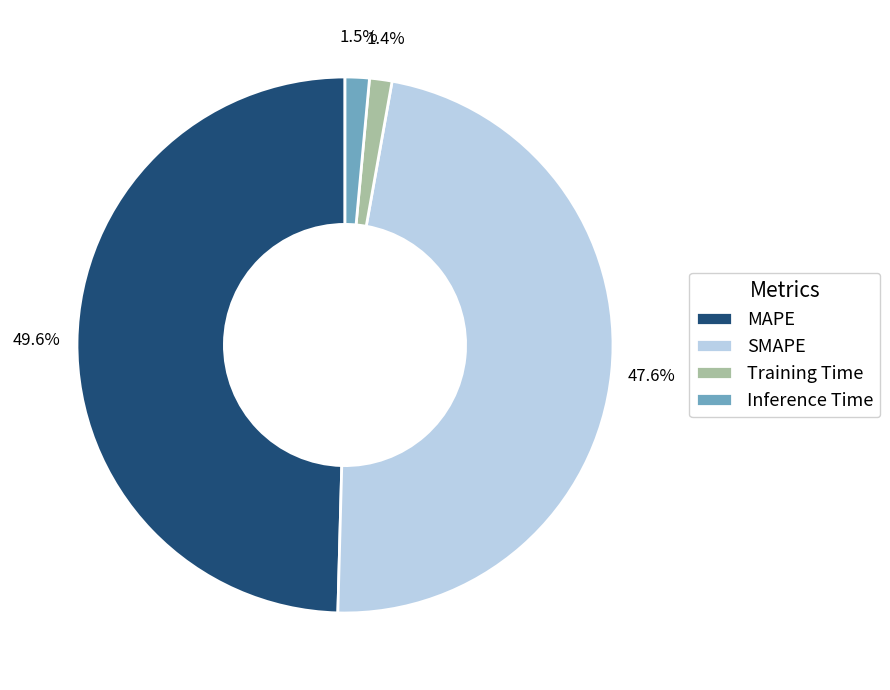

What is the largest slice in the pie chart?

MAPE